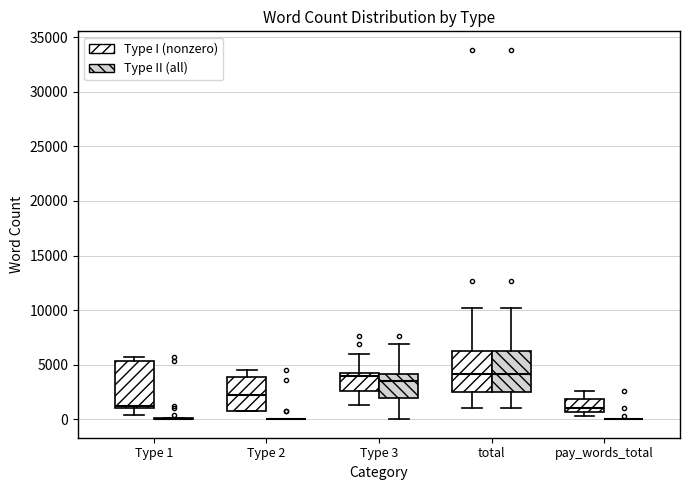

Reading left to right, read every box against the y-axis: the position of its median line, the range the box covers, and the ends of its whiskers. The values are not printed on the chart, so give them approximately, as read against the axis.

Type 1 (Type I (nonzero)): median 1500, box 1000 to 5500, whiskers 500 to 5500 (just above the box's upper edge)
Type 1 (Type II (all)): box collapsed to a line at 0, whiskers 0 to 0
Type 2 (Type I (nonzero)): median 2000, box 500 to 4000, whiskers 500 to 4500
Type 2 (Type II (all)): box collapsed to a line at 0, whiskers 0 to 0
Type 3 (Type I (nonzero)): median 4000 (just below the box's upper edge), box 2500 to 4000, whiskers 1500 to 6000
Type 3 (Type II (all)): median 3500, box 2000 to 4000, whiskers 0 to 7000
total (Type I (nonzero)): median 4000, box 2500 to 6500, whiskers 1000 to 10000
total (Type II (all)): median 4000, box 2500 to 6500, whiskers 1000 to 10000
pay_words_total (Type I (nonzero)): median 1000, box 500 to 2000, whiskers 500 (just below the box's lower edge) to 2500
pay_words_total (Type II (all)): box collapsed to a line at 0, whiskers 0 to 0